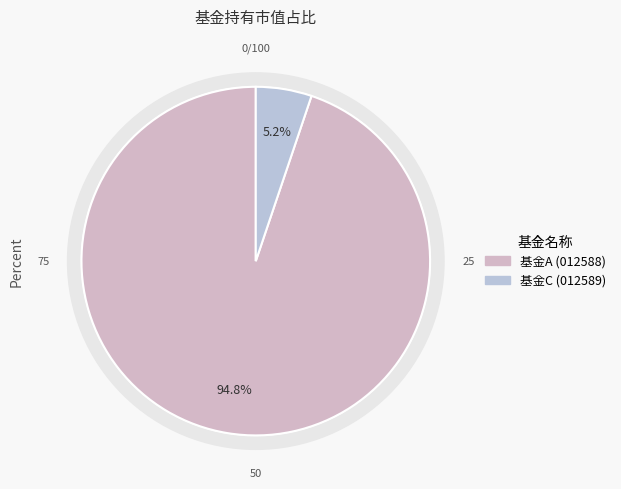

What percentage is NOT represented by 南方港股通优势企业混合型证券投资基金A?

5.2%